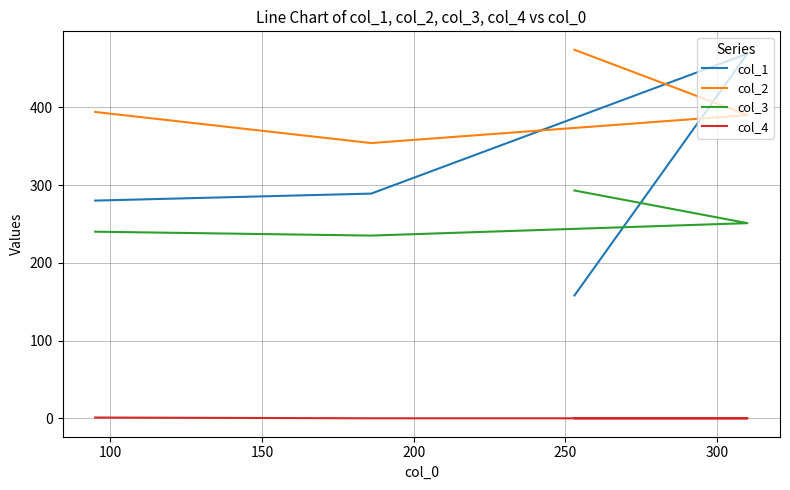

How many data points does each series have?

4